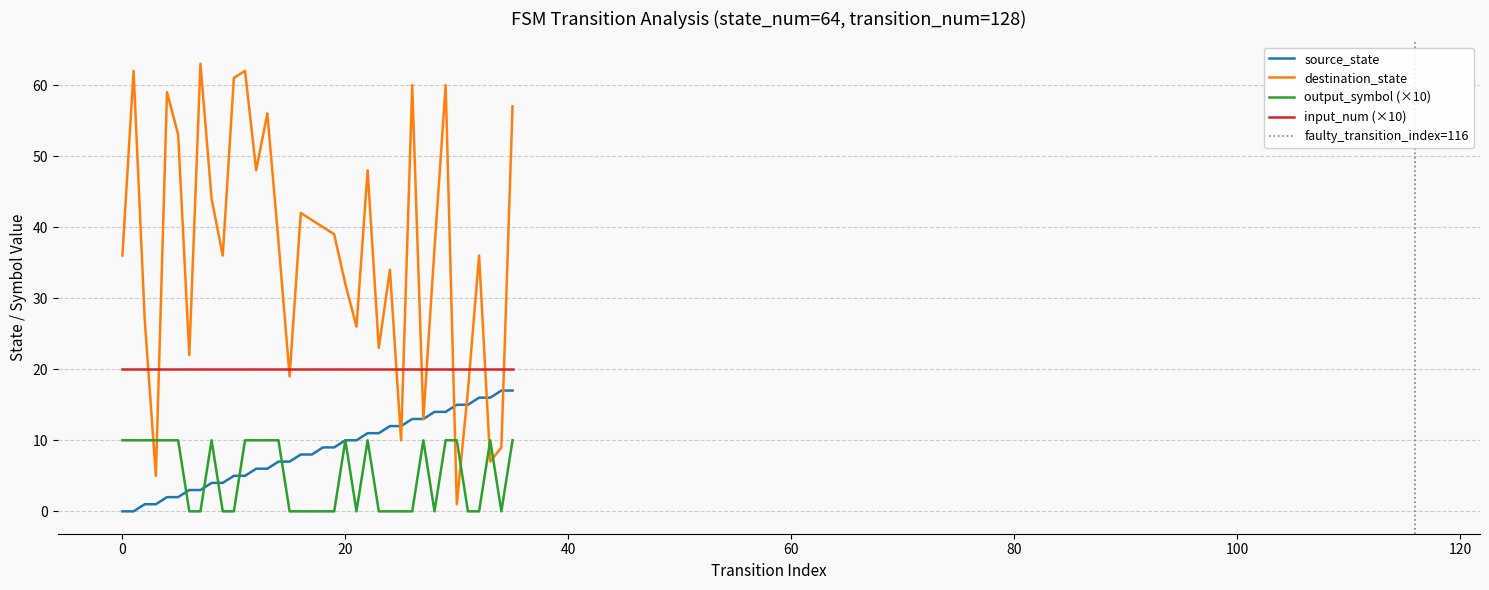

True or false: output_symbol has a value of 15 at 1.

False